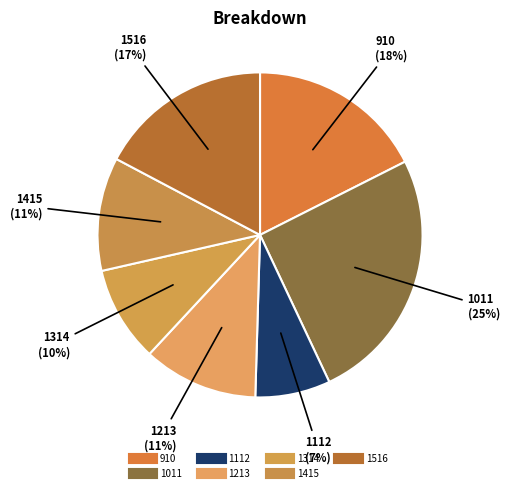

Is there any slice that represents more than half of the pie?

No